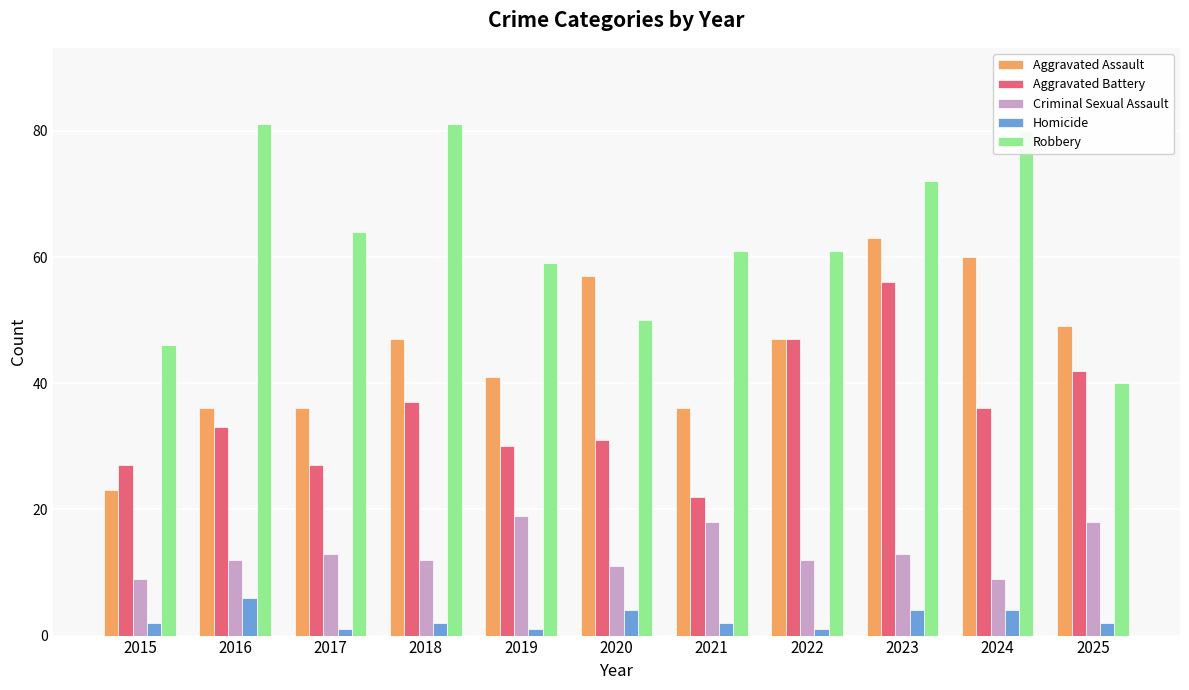

Reading left to right, what are all the values shown in this chart?

Aggravated Assault: 23	36	36	47	41	57	36	47	63	60	49
Aggravated Battery: 27	33	27	37	30	31	22	47	56	36	42
Criminal Sexual Assault: 9	12	13	12	19	11	18	12	13	9	18
Homicide: 2	6	1	2	1	4	2	1	4	4	2
Robbery: 46	81	64	81	59	50	61	61	72	80	40